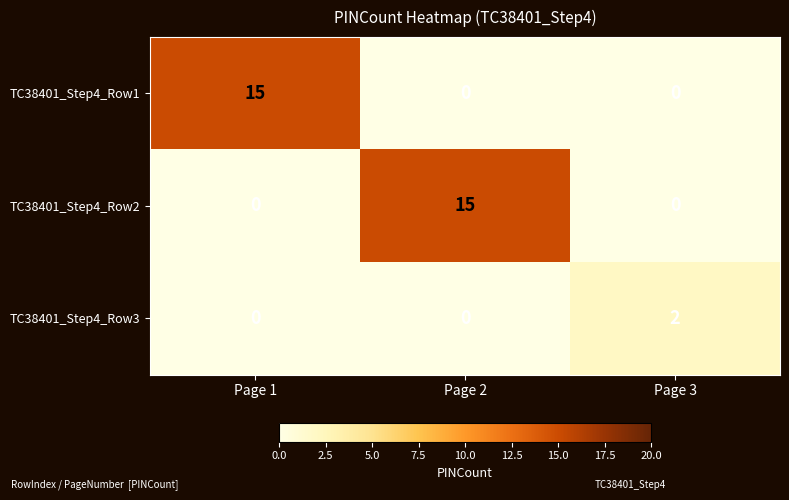

Reading left to right, list all the values displayed in this chart.

TC38401_Step4_Row1: 15	0	0
TC38401_Step4_Row2: 0	15	0
TC38401_Step4_Row3: 0	0	2